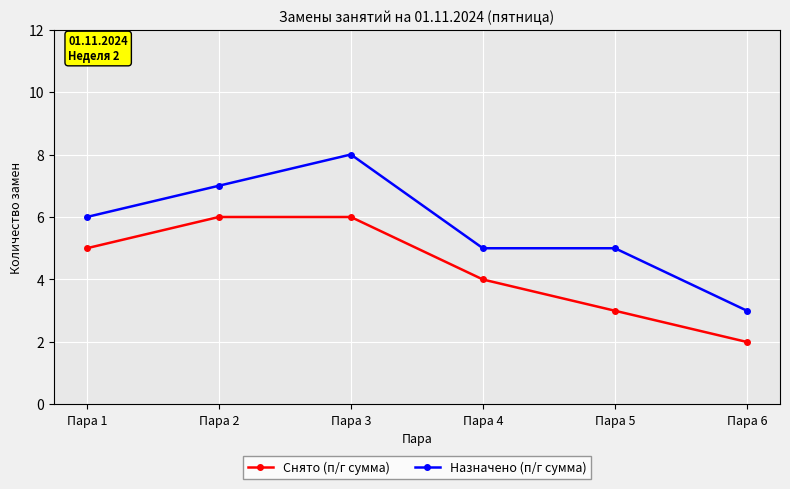

What is the approximate value of Назначено (п/г сумма) at Пара 4?

5